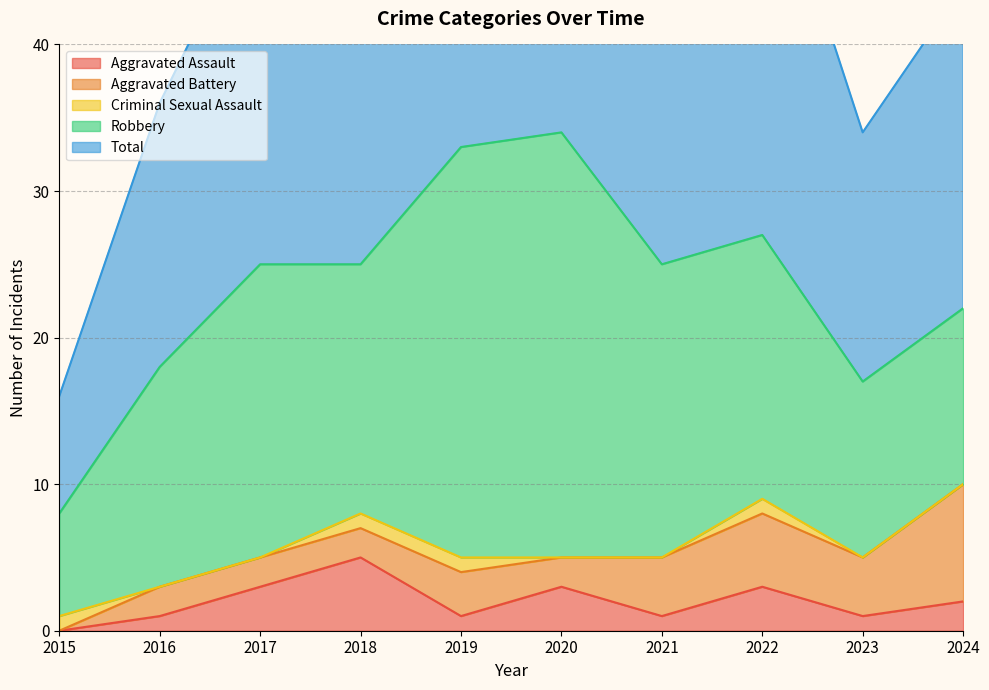

What is the total value across all series at 2023?

34